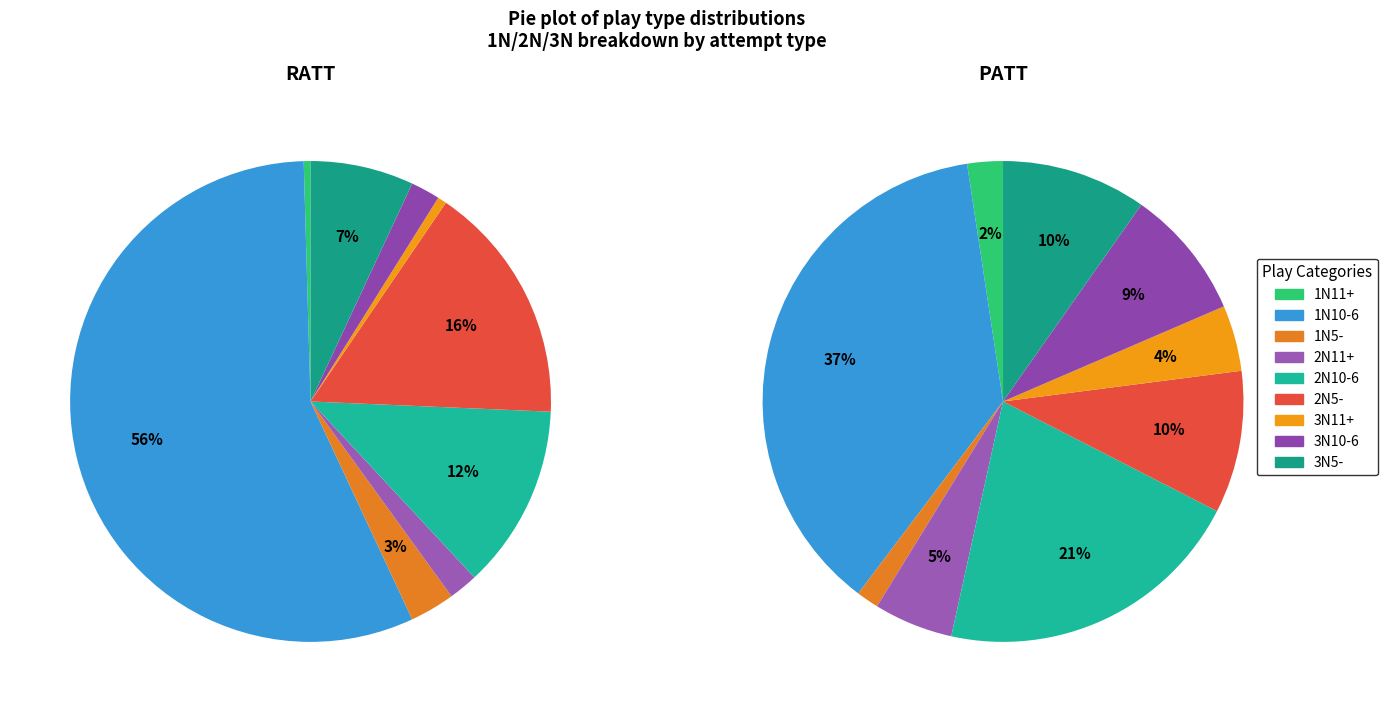

Is it true that 1N5- is 1% of the pie?

False